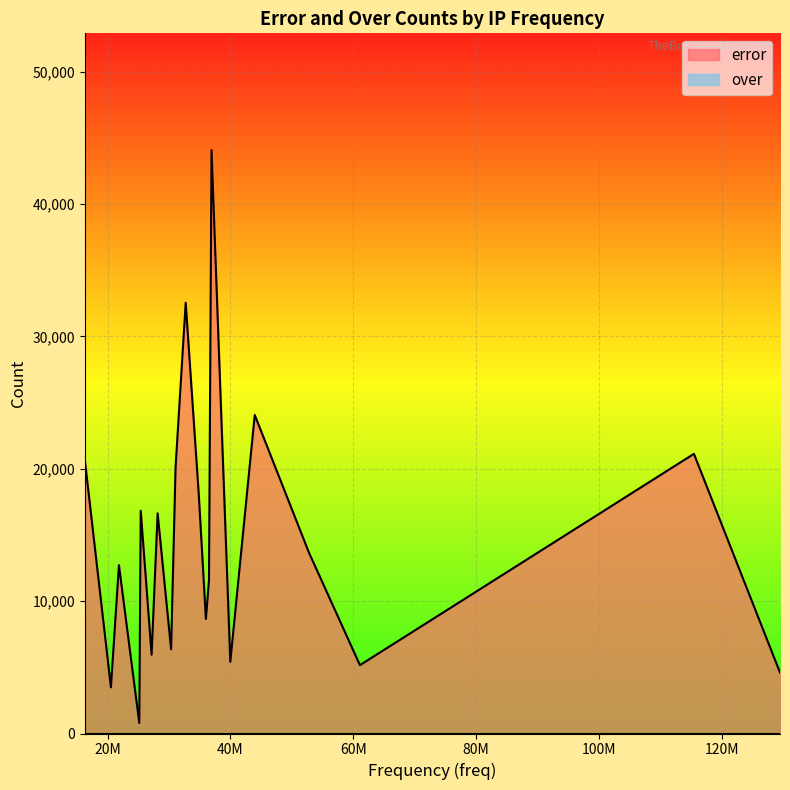

What is the greatest value displayed?

44086